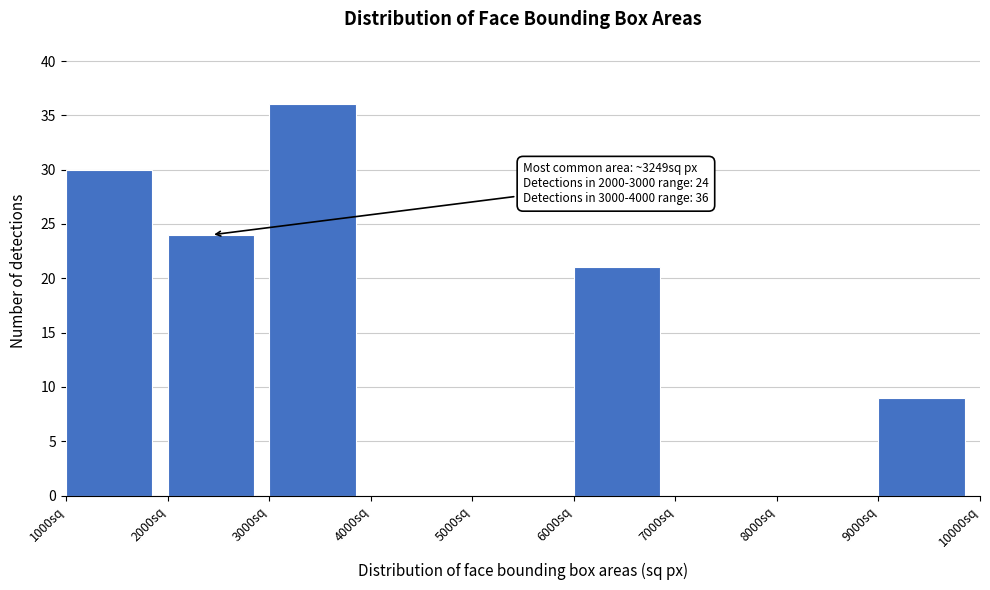

Which range on the x-axis has the tallest bar?

3000 to 4000